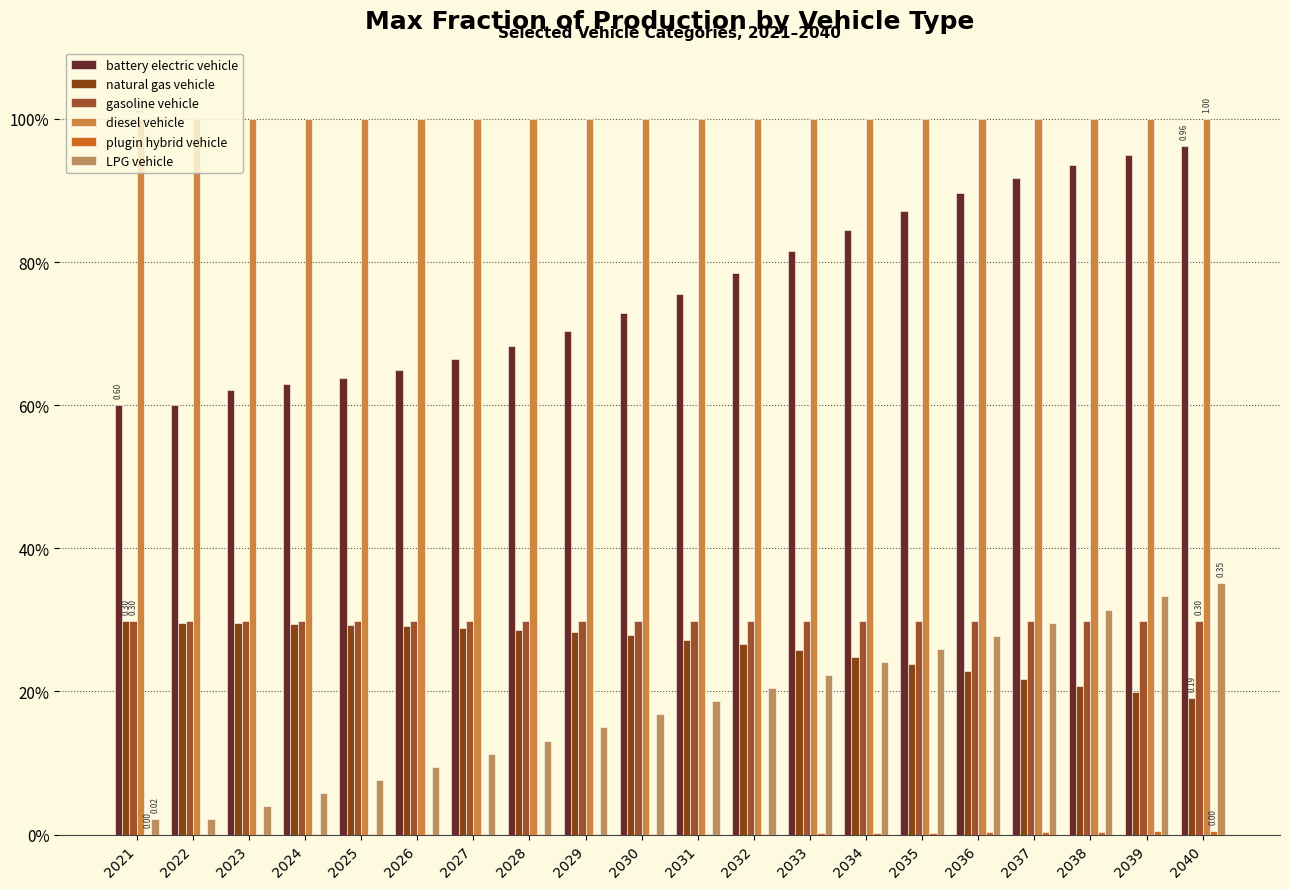

What is the spread (max minus min) of values at 2030?

1.0